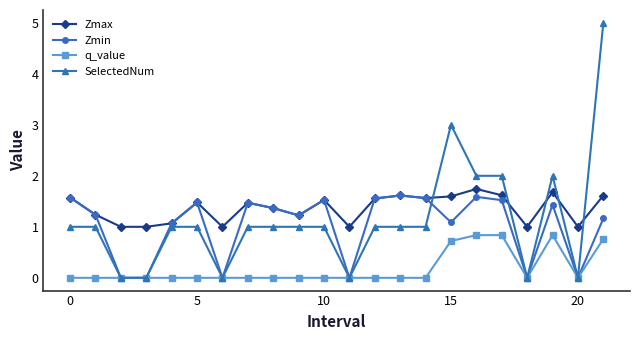

True or false: SelectedNum and Zmax cross at least once.

True